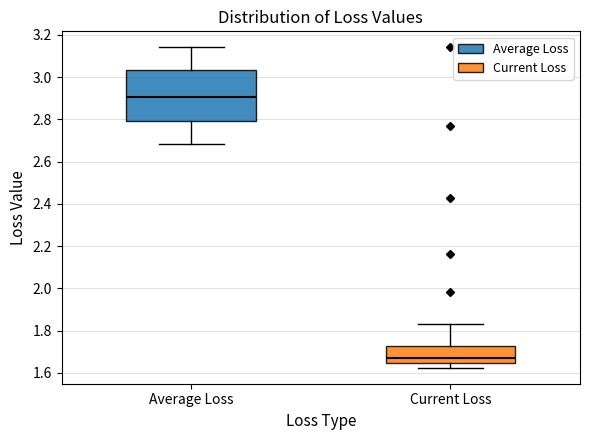

Which box has the highest median line?

Average Loss